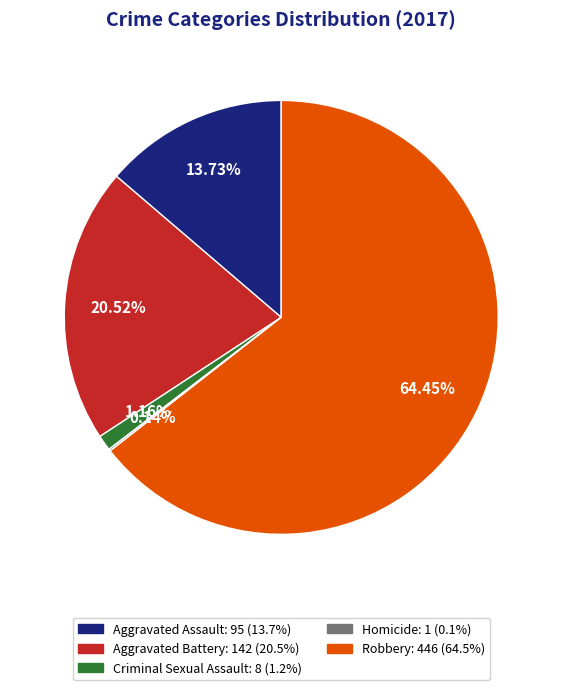

To the nearest percent, what is the average slice percentage?

20%